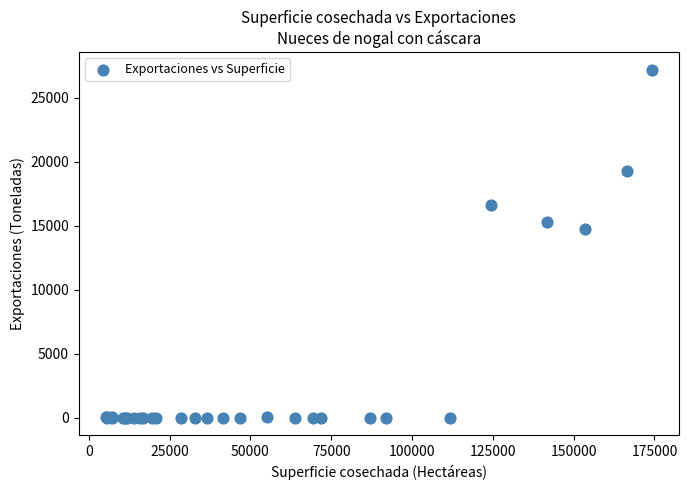

What Y value in the scatter plot is closest to 13589?

14758.5